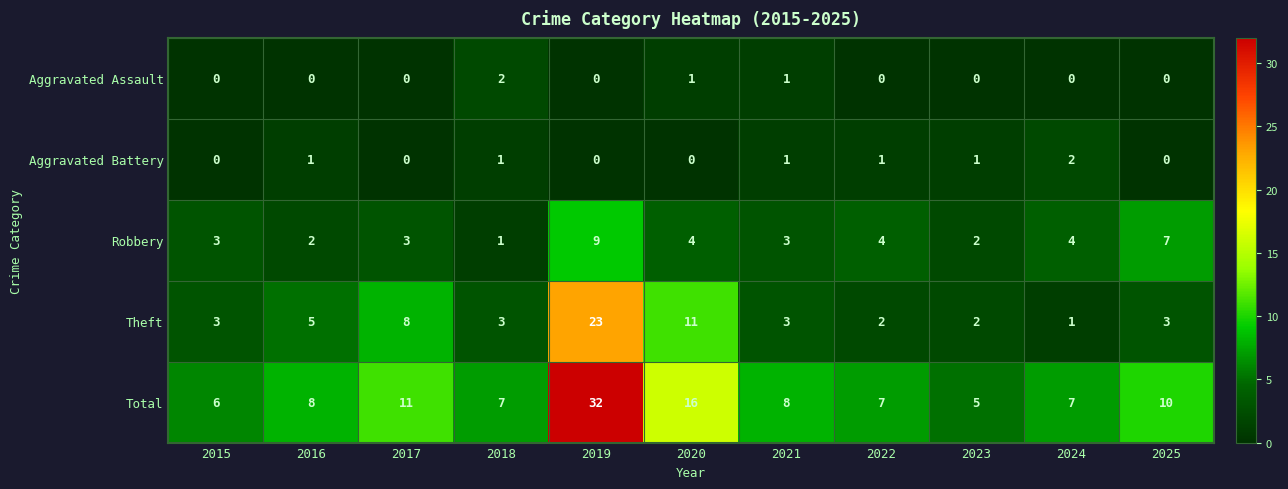

Which series has the largest range (max minus min)?

Total